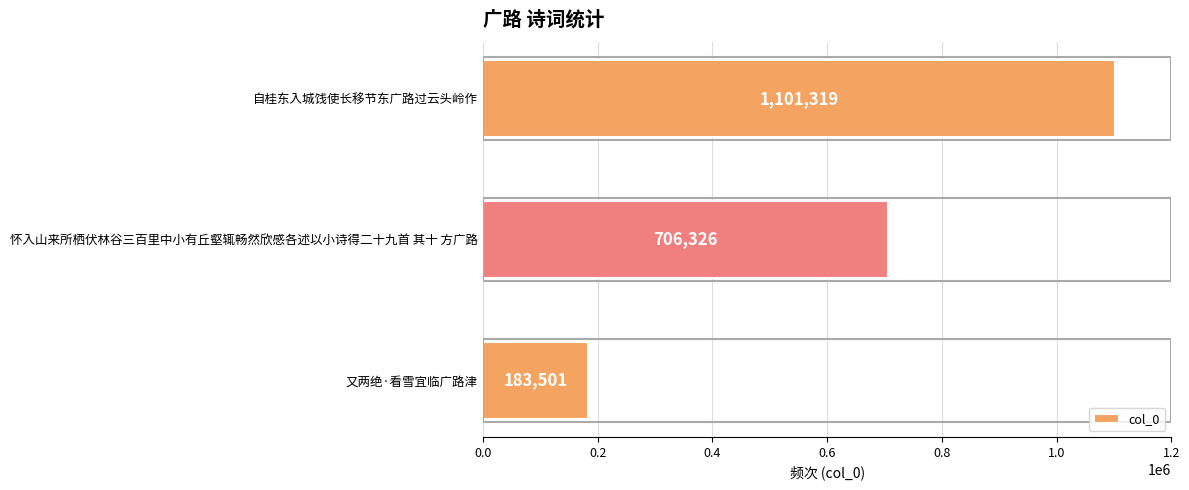

True or false: the data shows 1868181 at 自桂东入城饯使长移节东广路过云头岭作.

False